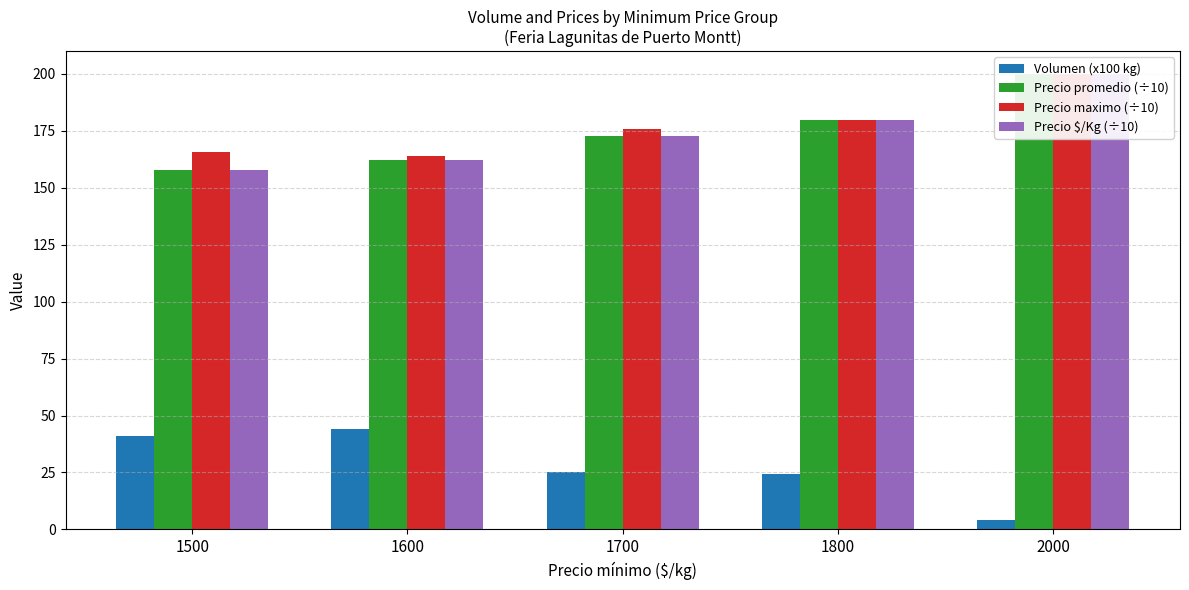

The value of Volumen (x100 kg) at 1500 is 27.2. True or false?

False